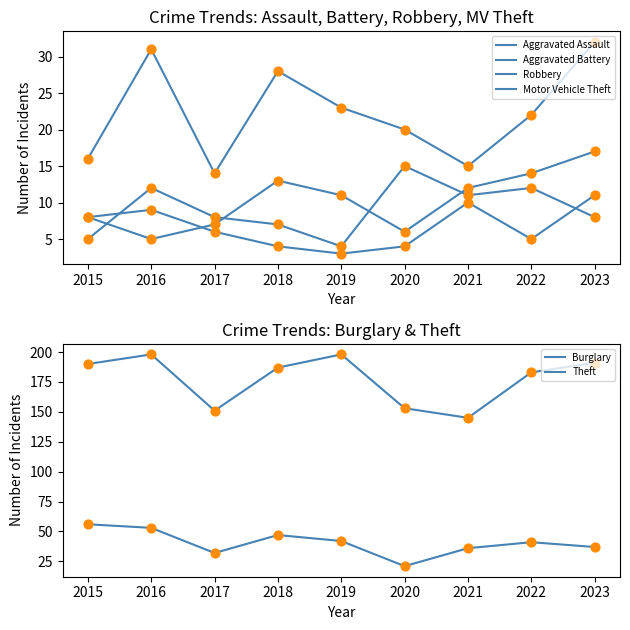

What are all the series names shown in the legend?

Aggravated Assault, Aggravated Battery, Robbery, Motor Vehicle Theft, Burglary, Theft